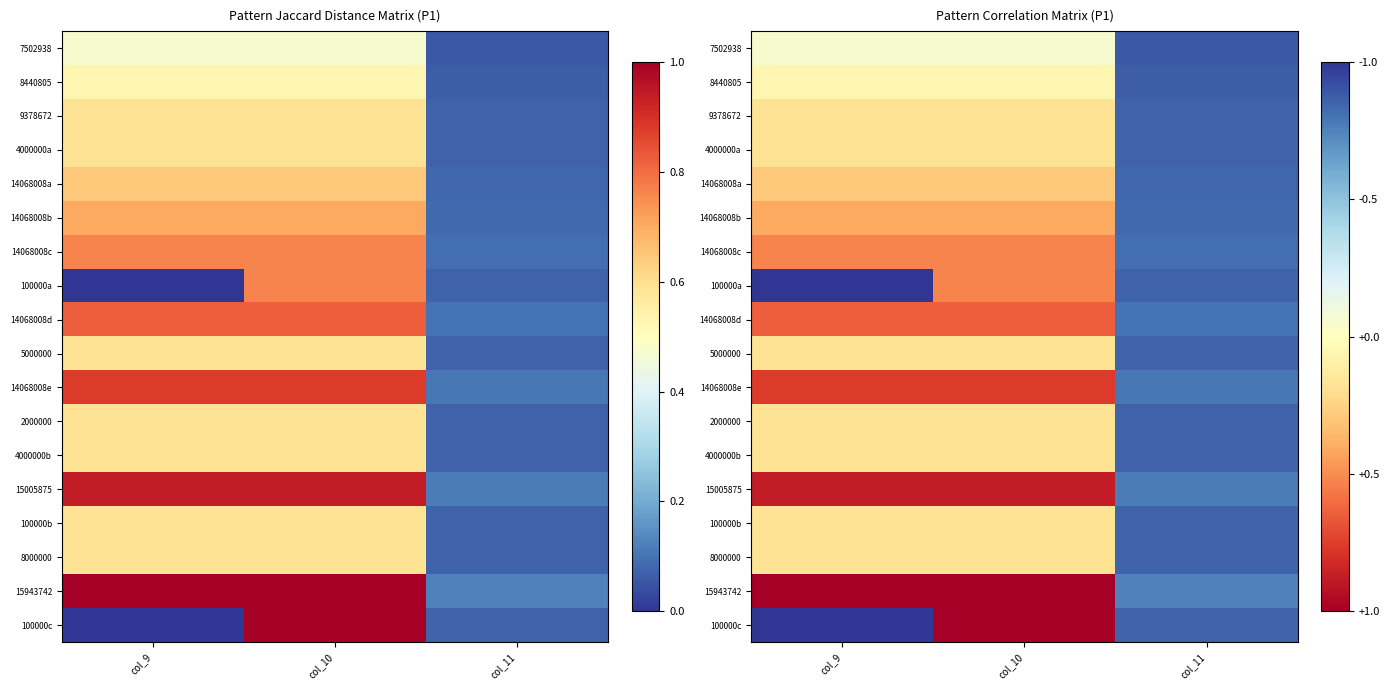

Which category has the highest value across all series?

col_9